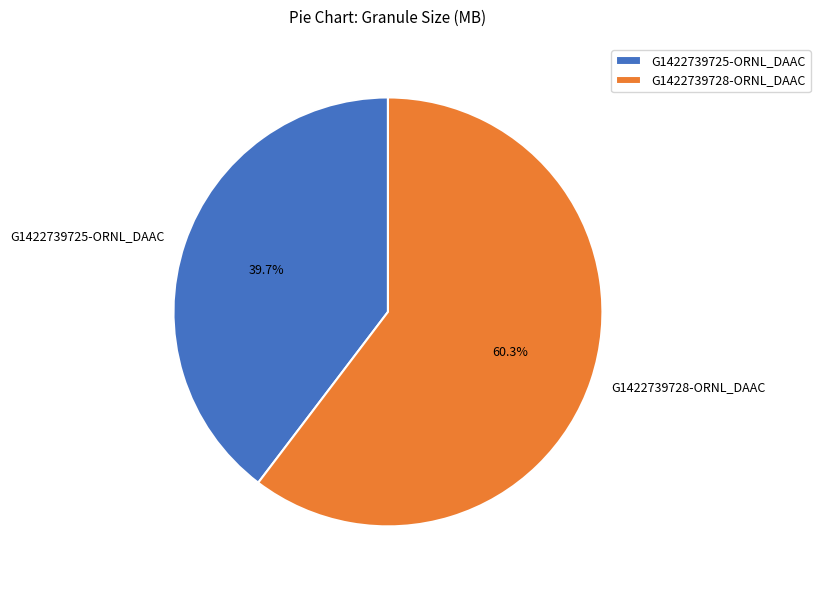

To the nearest percent, what is the combined percentage of G1422739725-ORNL_DAAC and G1422739728-ORNL_DAAC?

100%